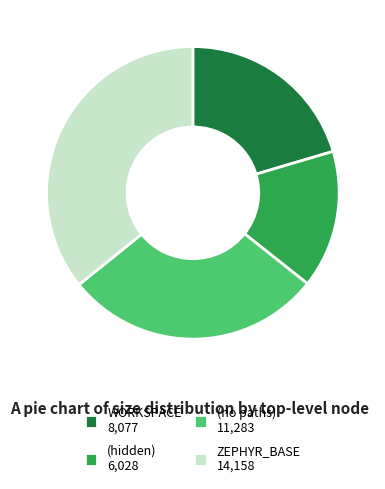

What is the largest slice in the pie chart?

ZEPHYR_BASE 14,158